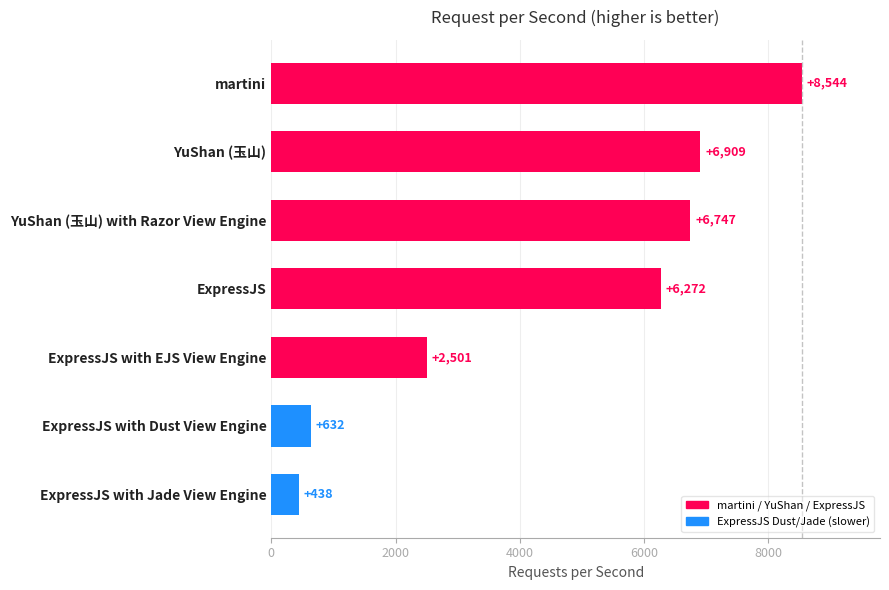

What is the average value?

4578